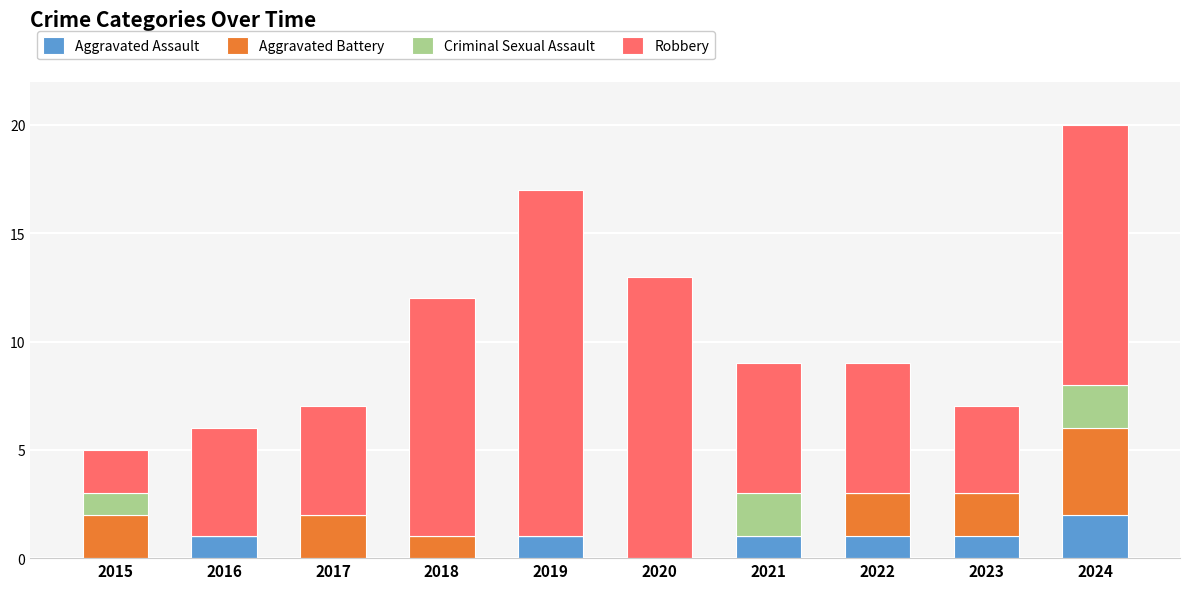

What is the total value across all series at 2017?

7